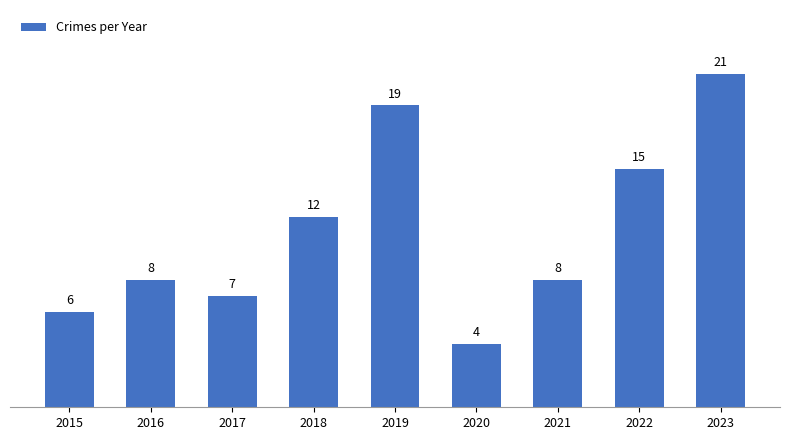

Which category has the highest value across all series?

2023